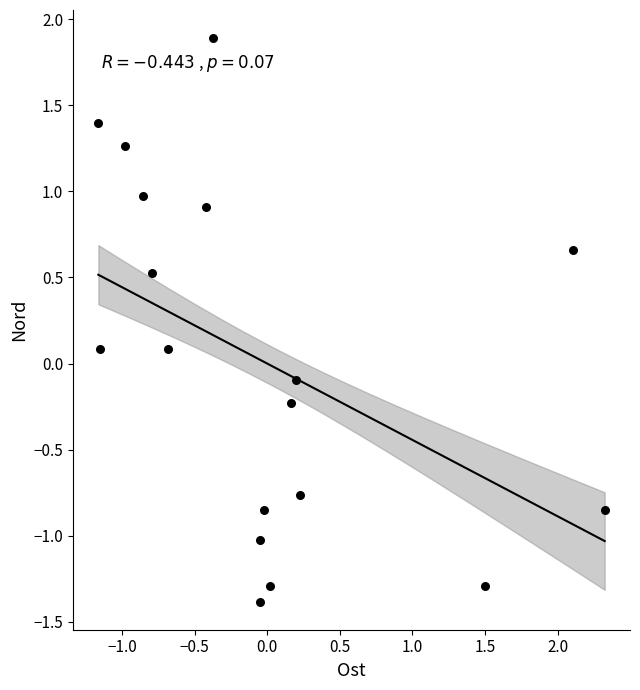

What is the range of X values (max minus min)?

3.5